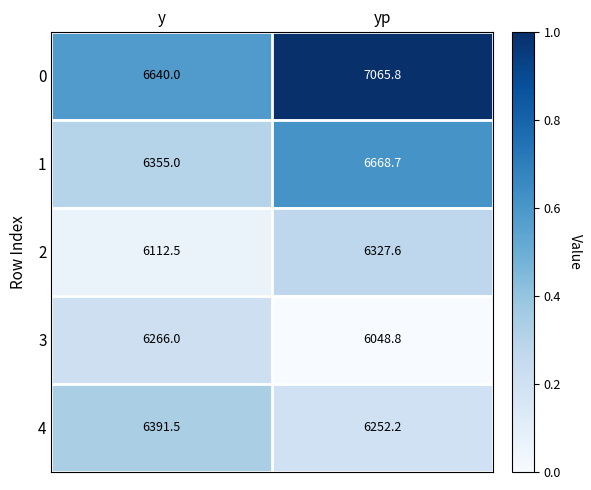

Reading right to left, extract all data points from this chart.

0: yp=7065.8	y=6640.0
1: yp=6668.7	y=6355.0
2: yp=6327.6	y=6112.5
3: yp=6048.8	y=6266.0
4: yp=6252.2	y=6391.5